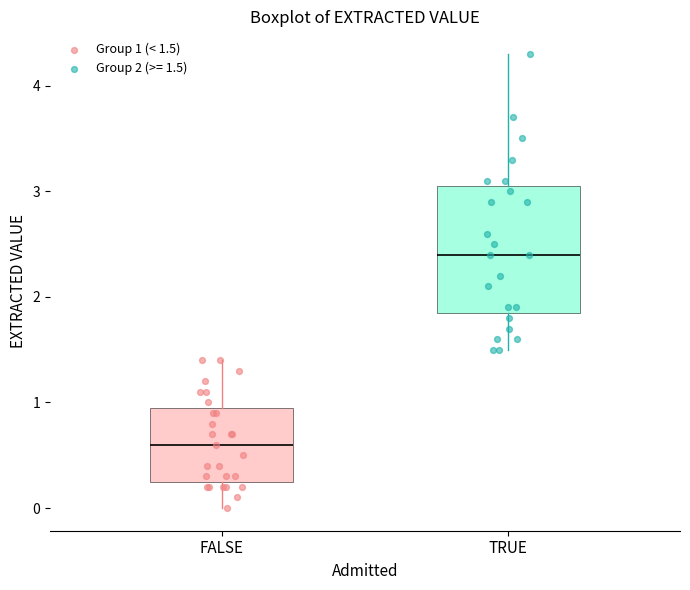

Where does the lower whisker of the box for FALSE end on the y-axis? The values are not printed on the chart, so give them approximately, as read against the axis.

0.0